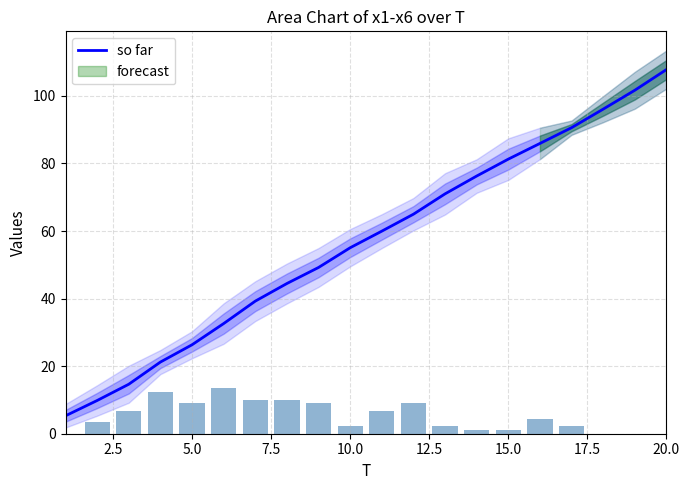

Which category has the highest value in the so far series?

20.0